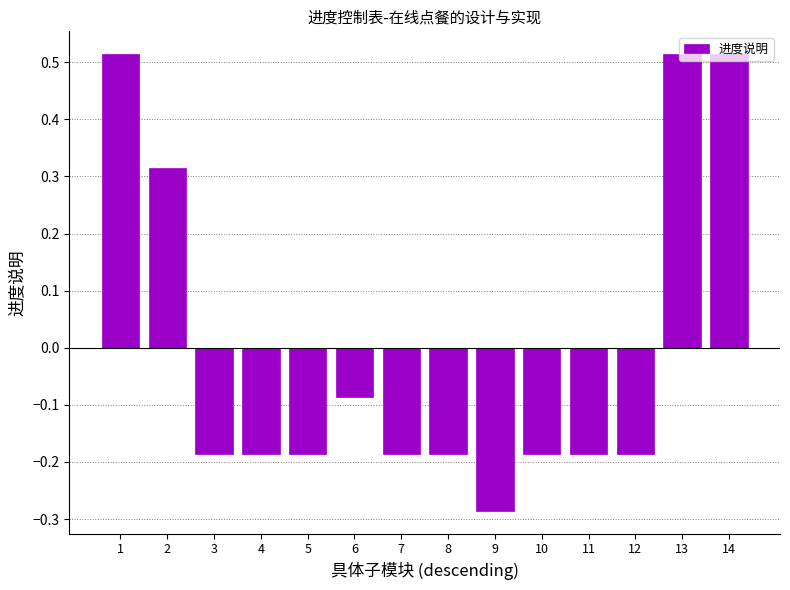

Are the bars grouped side by side (vs. stacked)?

No